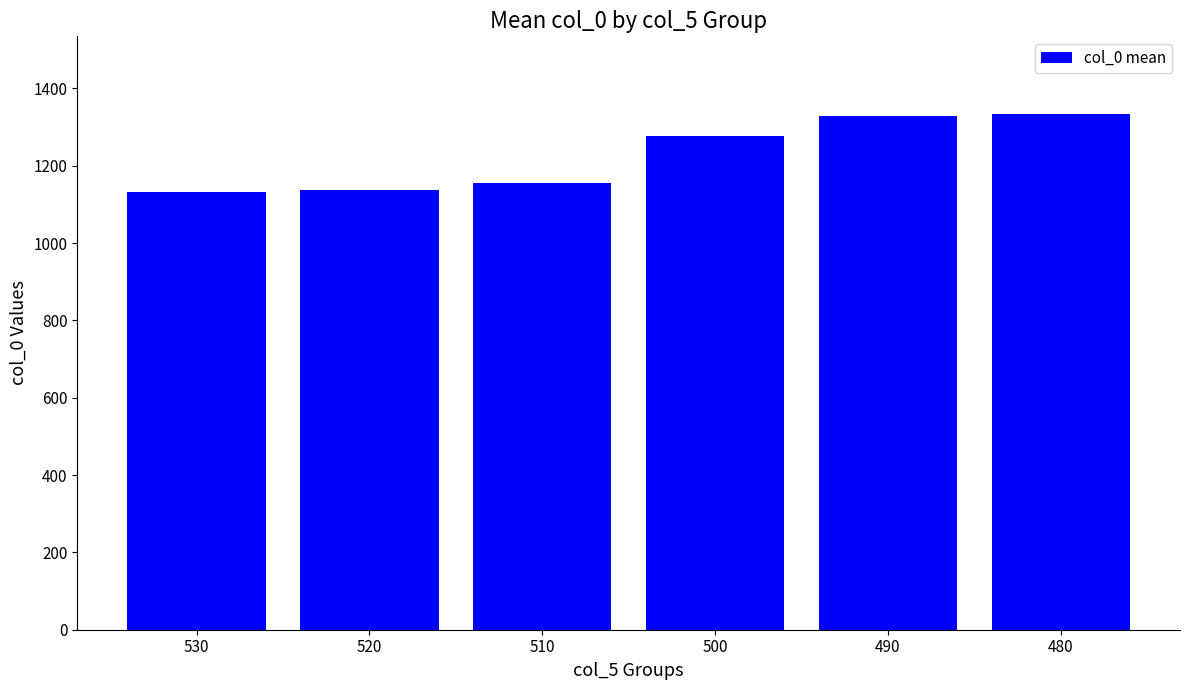

What is the greatest value displayed?

1334.6